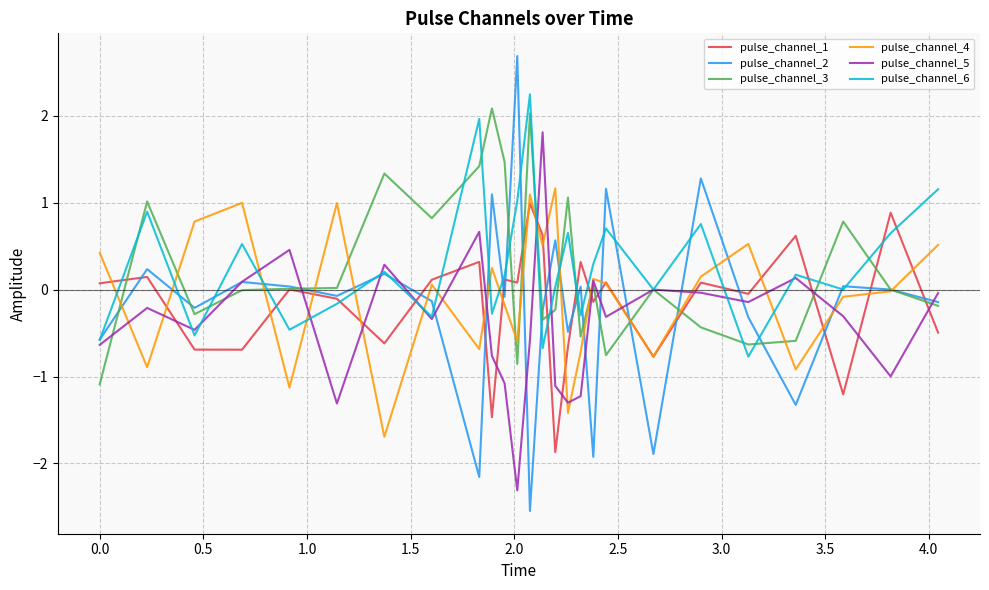

Which series has the widest spread of values?

pulse_channel_2